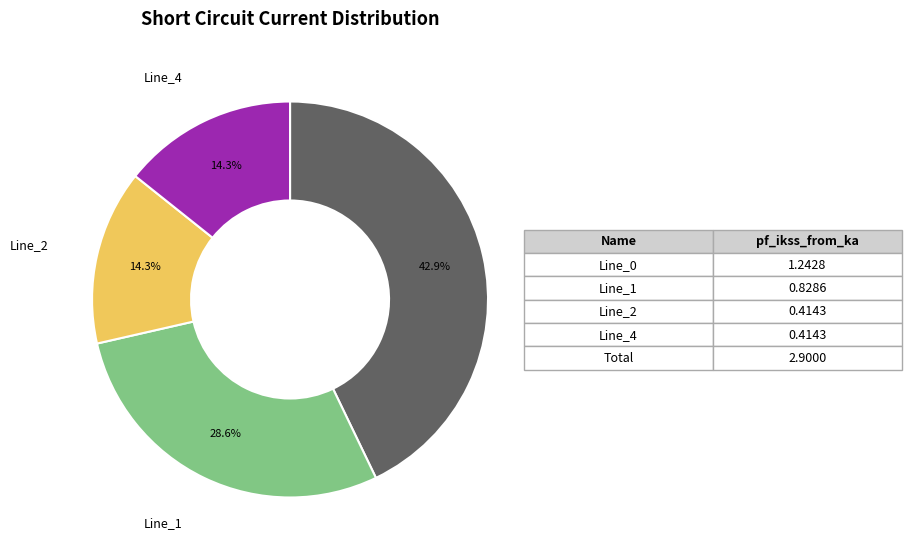

Count the number of slices in the pie.

4